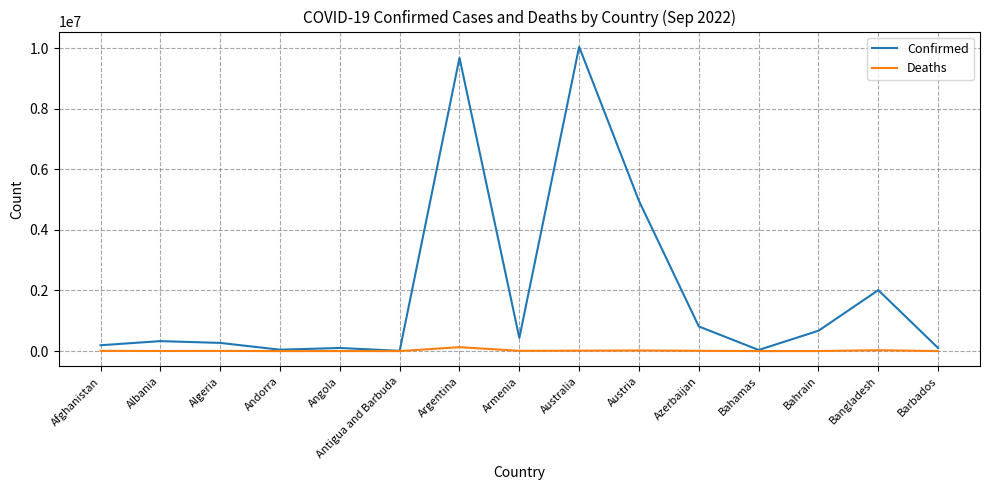

Which series has the largest range (max minus min)?

Confirmed